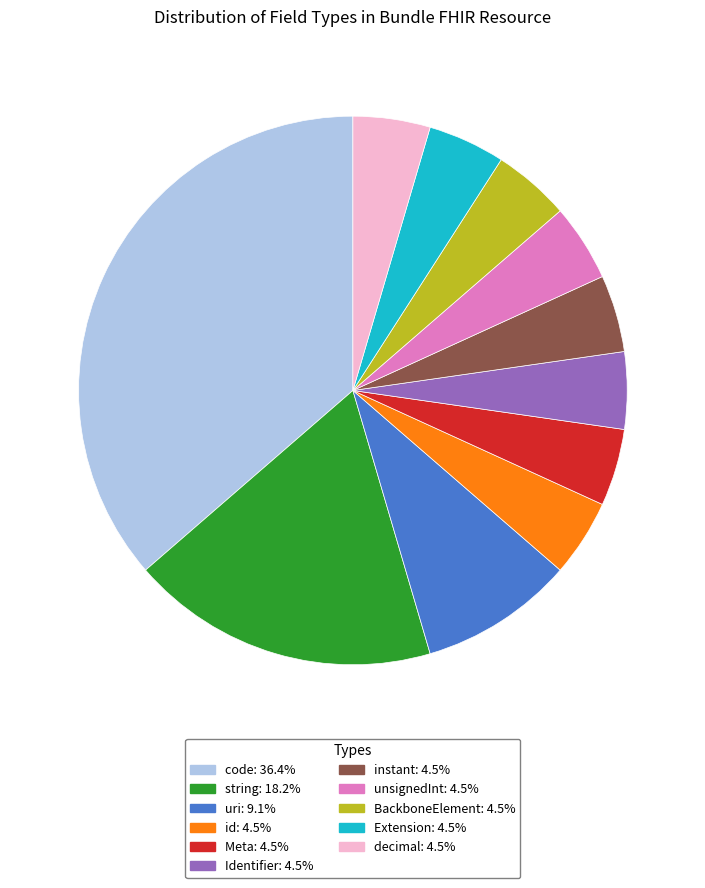

Does Extension account for over 50% of the chart?

No